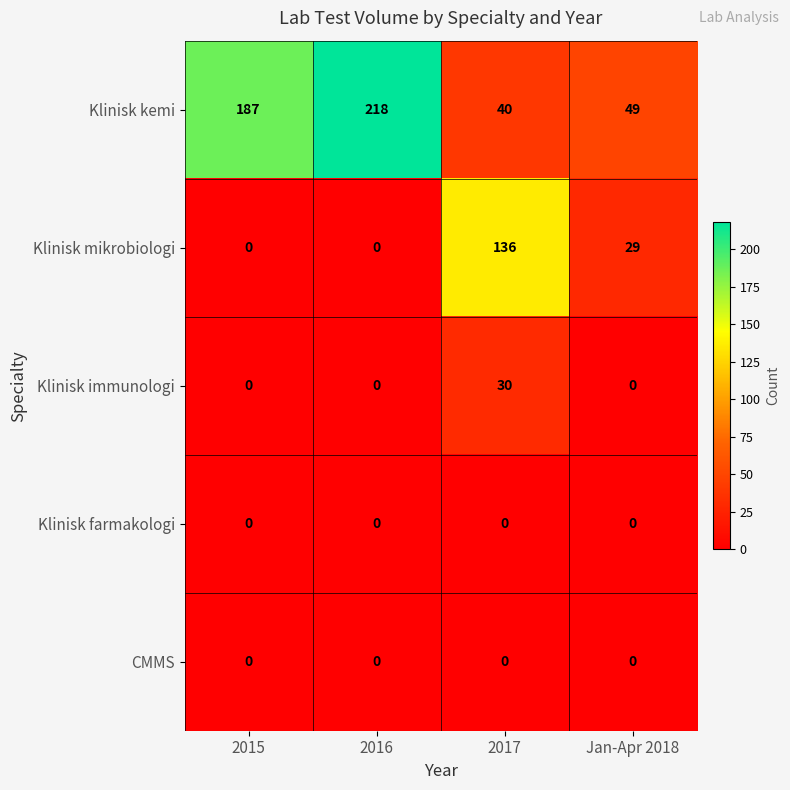

What is the spread (max minus min) of values at 2016?

218